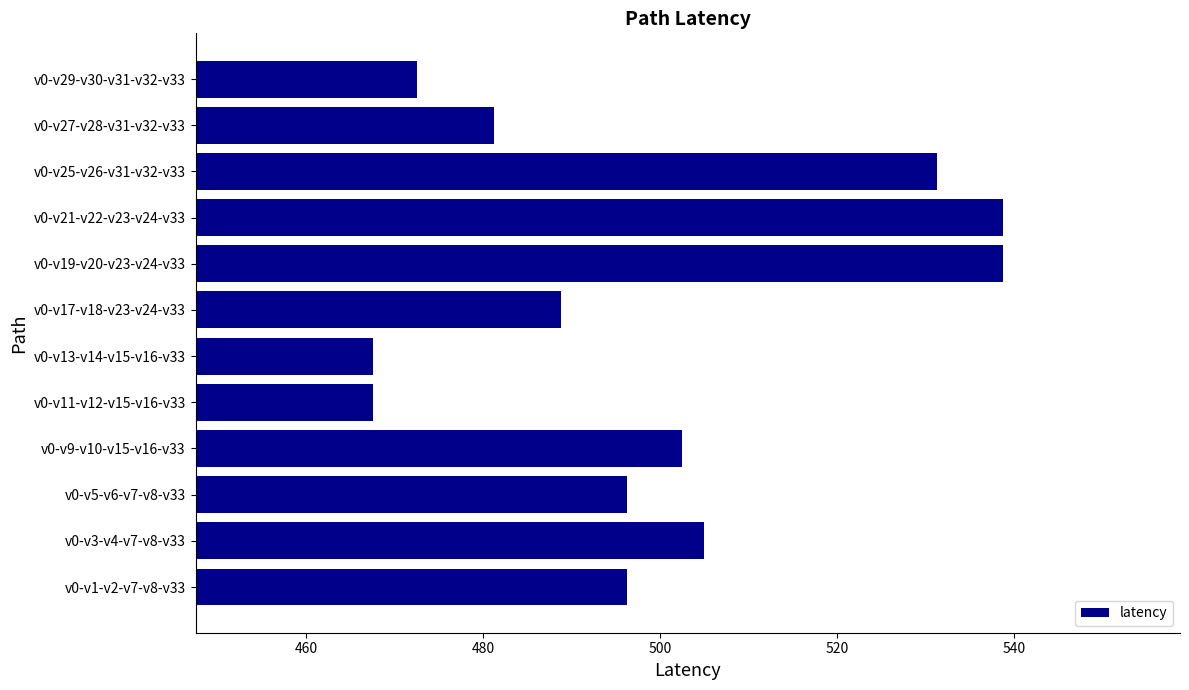

The chart shows a value of 860.7 at v0-v5-v6-v7-v8-v33. True or false?

False